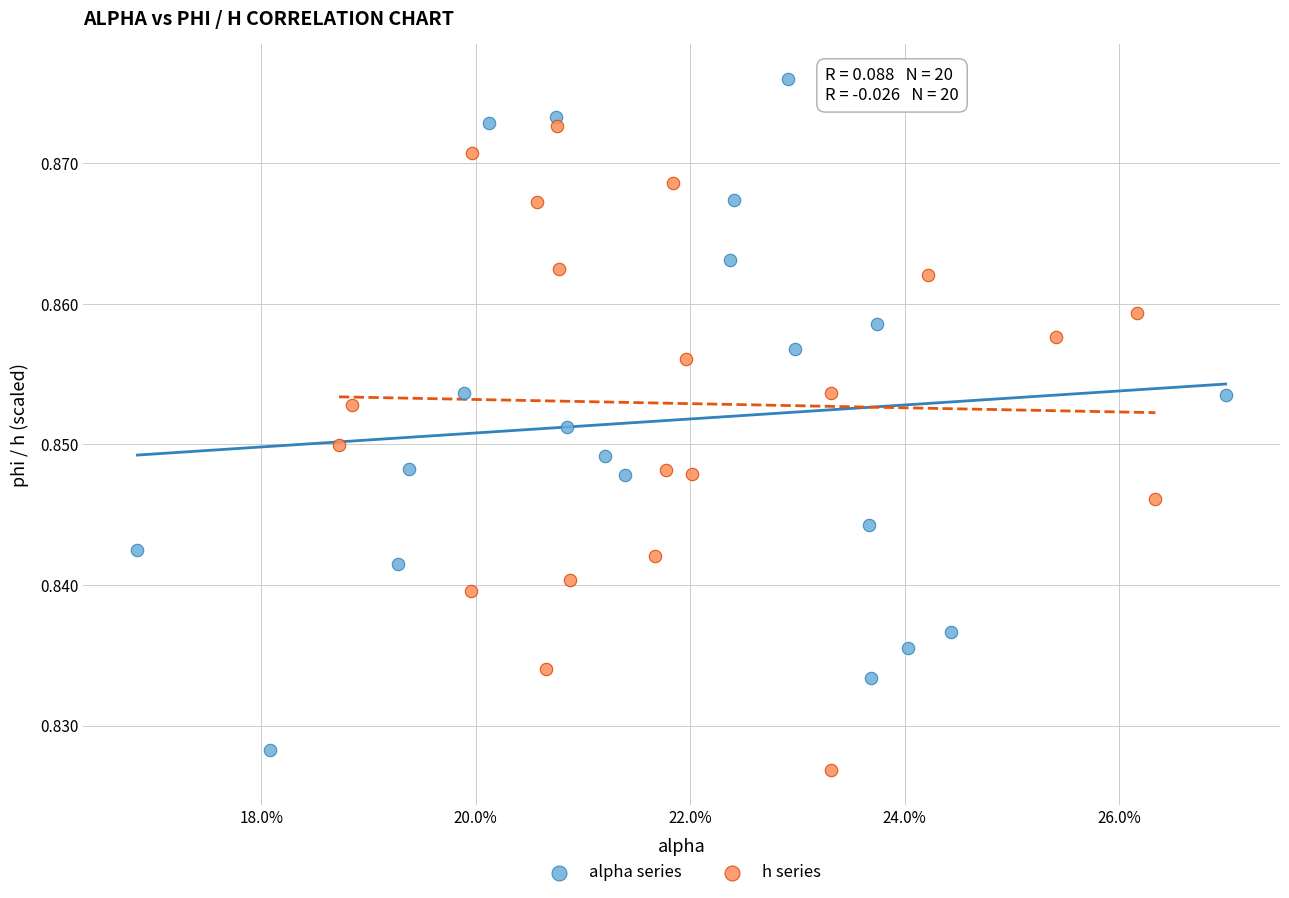

Which series contains the highest Y value?

alpha series